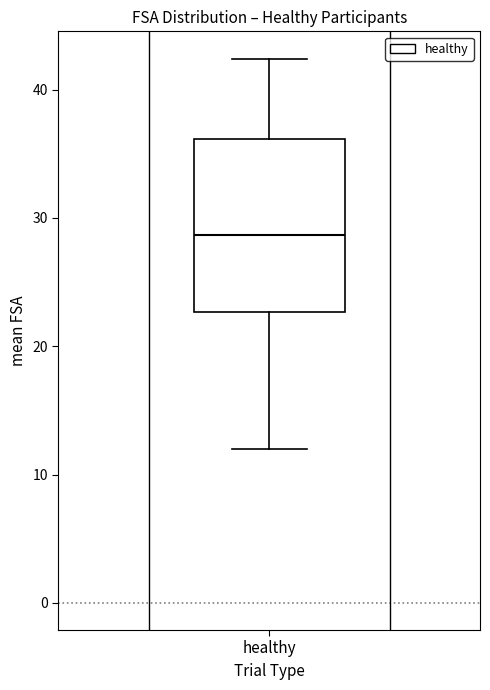

Where does the median line of the box for healthy sit on the y-axis? The values are not printed on the chart, so give them approximately, as read against the axis.

29